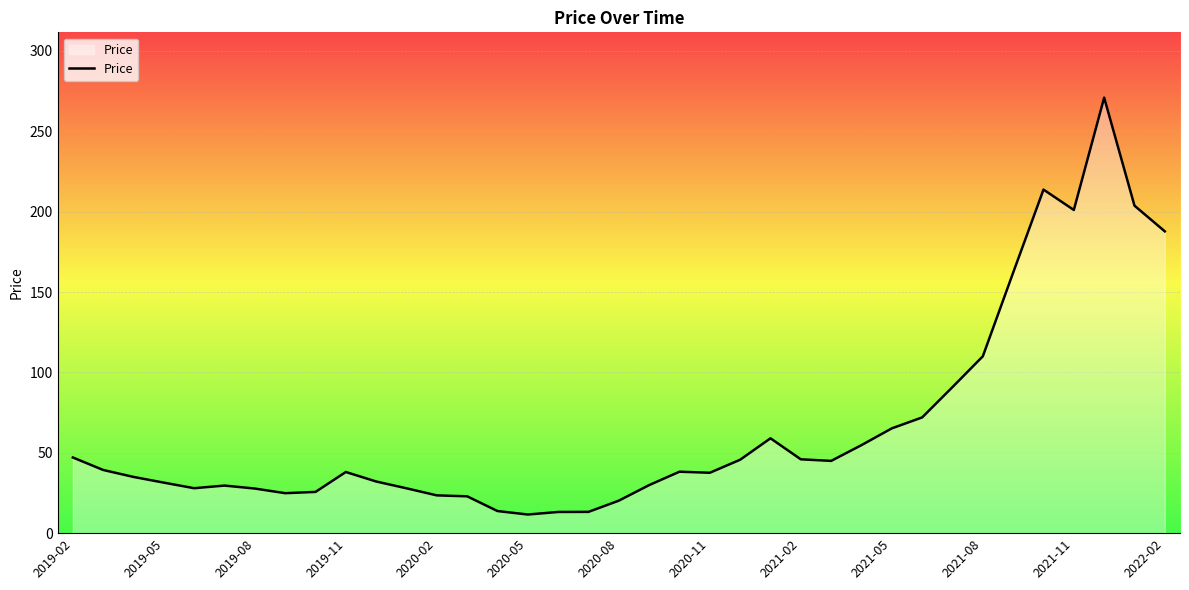

What is the greatest value displayed?

271.0